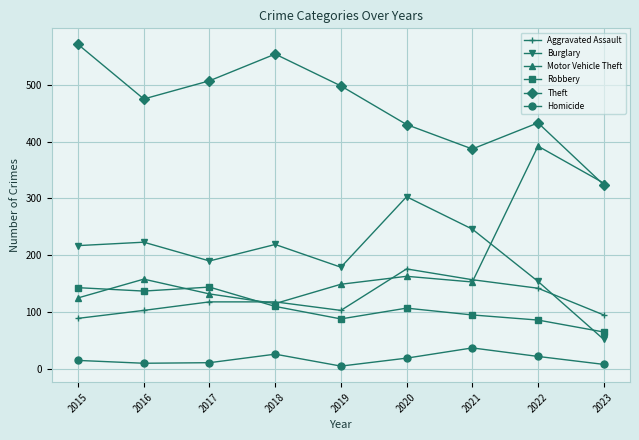

How many values in the Homicide series are below 15?

4